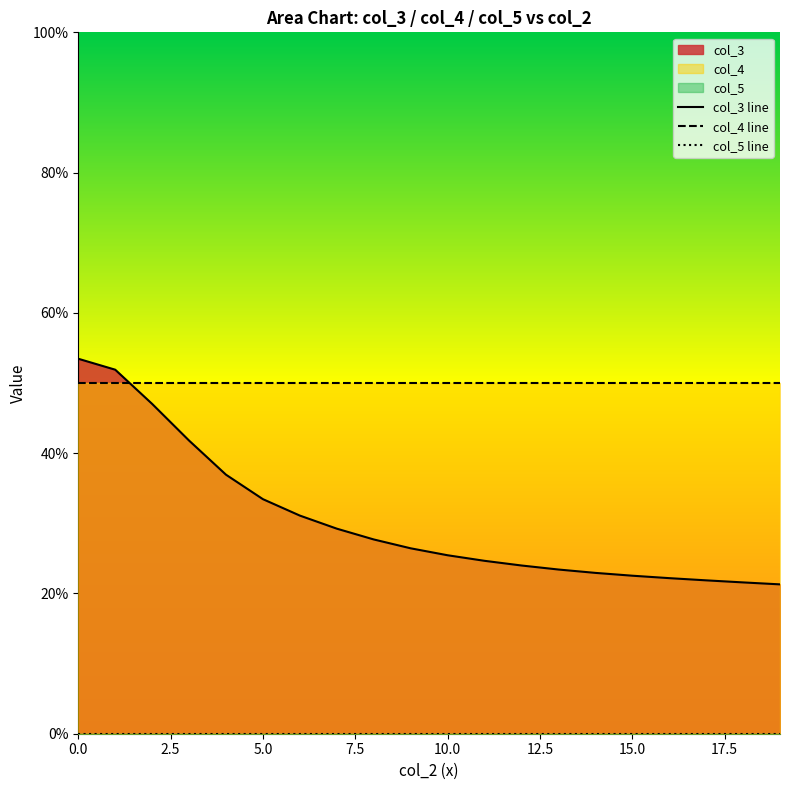

What is the difference between the highest and lowest values at 9?

0.5